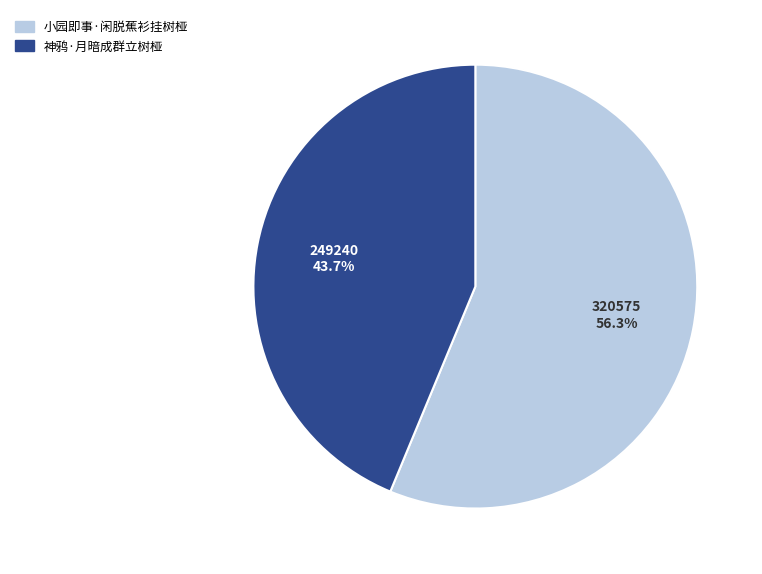

Which slice is the smallest?

神鸦·月暗成群立树桠